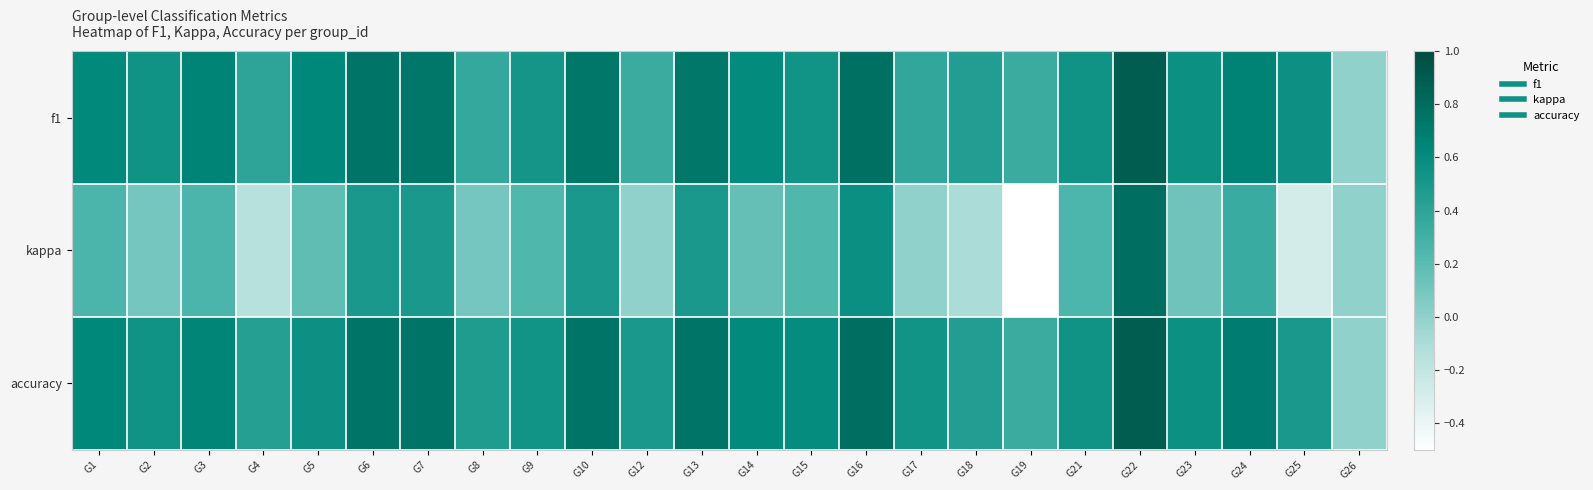

Reading left to right, what are all the values shown in this chart?

f1: G1=0.6	G2=0.5	G3=0.6	G4=0.4	G5=0.6	G6=0.8	G7=0.7	G8=0.4	G9=0.5	G10=0.7	G12=0.3	G13=0.7	G14=0.6	G15=0.5	G16=0.8	G17=0.4	G18=0.5	G19=0.3	G21=0.5	G22=0.9	G23=0.6	G24=0.7	G25=0.6	G26=0.0
kappa: G1=0.2	G2=0.1	G3=0.3	G4=-0.2	G5=0.2	G6=0.5	G7=0.5	G8=0.1	G9=0.2	G10=0.5	G12=0.0	G13=0.5	G14=0.2	G15=0.2	G16=0.6	G17=0.0	G18=-0.1	G19=-0.5	G21=0.2	G22=0.8	G23=0.1	G24=0.3	G25=-0.3	G26=0.0
accuracy: G1=0.6	G2=0.5	G3=0.6	G4=0.4	G5=0.6	G6=0.8	G7=0.8	G8=0.5	G9=0.5	G10=0.8	G12=0.5	G13=0.8	G14=0.6	G15=0.6	G16=0.8	G17=0.5	G18=0.5	G19=0.3	G21=0.5	G22=0.9	G23=0.6	G24=0.7	G25=0.5	G26=0.0